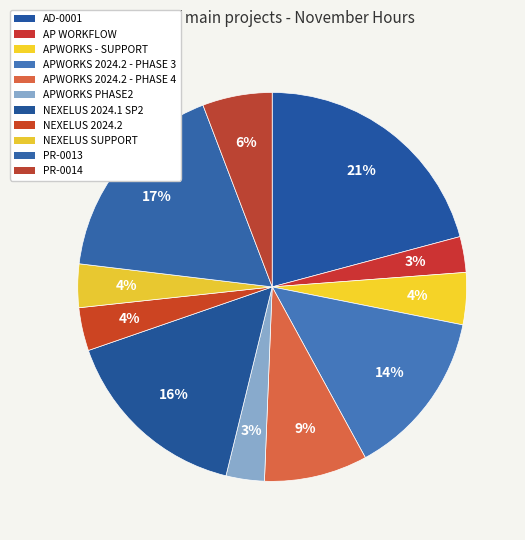

Between PR-0014 and NEXELUS SUPPORT, which is larger?

PR-0014